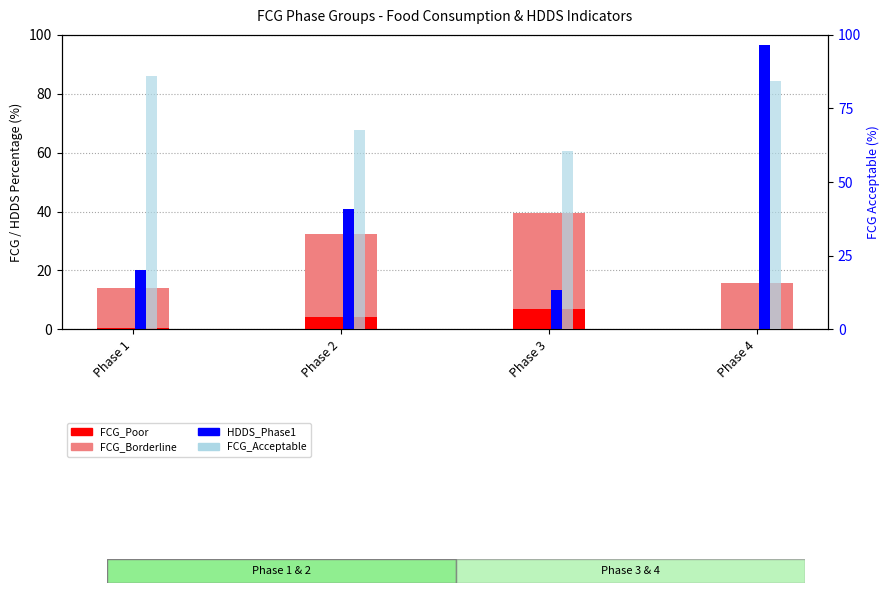

Which has a higher value, Phase 4 or Phase 3?

Phase 3